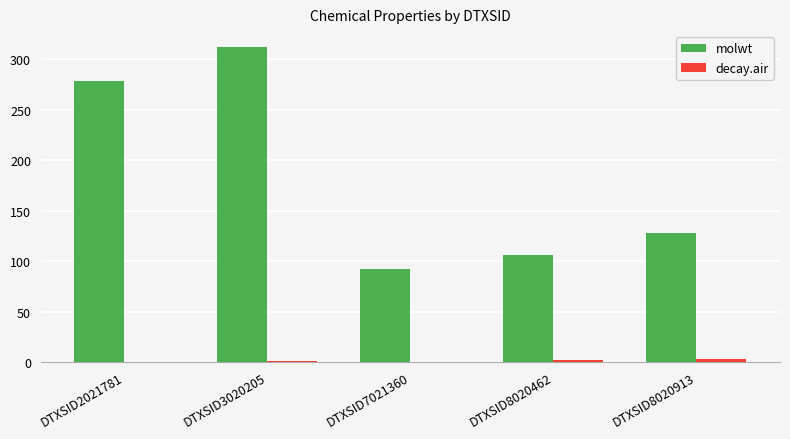

What is the sum of all molwt values?

917.2